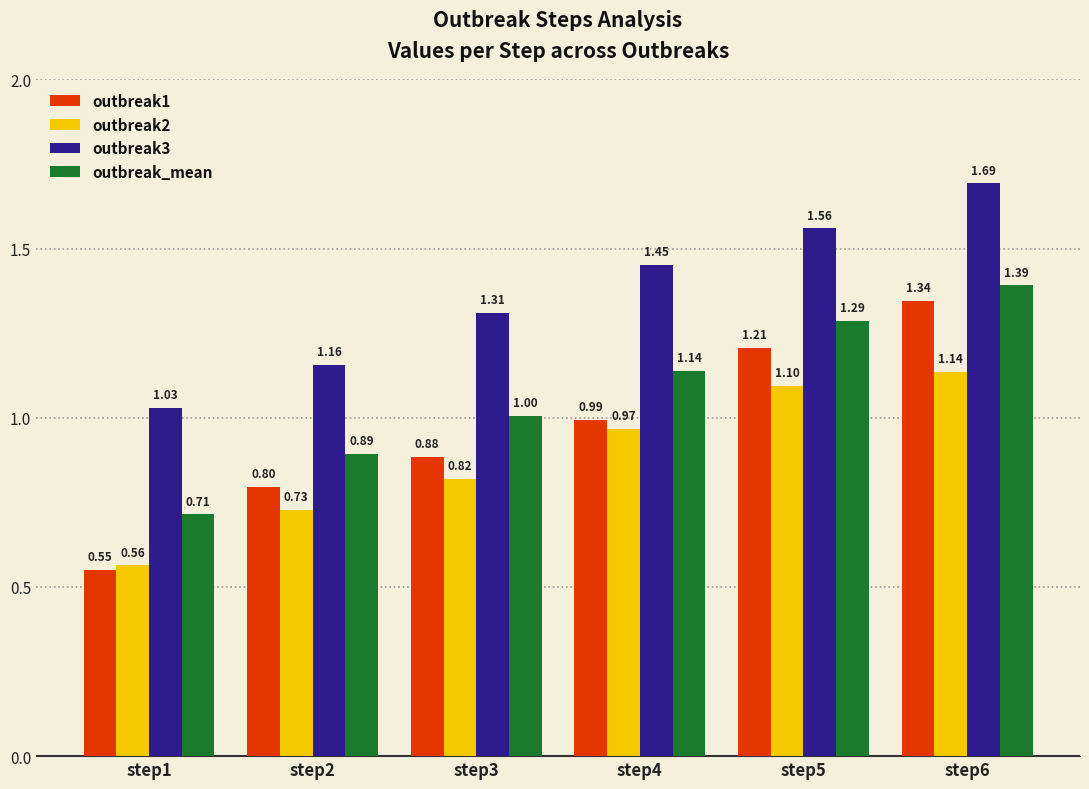

Is the value of outbreak1 at step3 greater than the value of outbreak3 at step2?

No